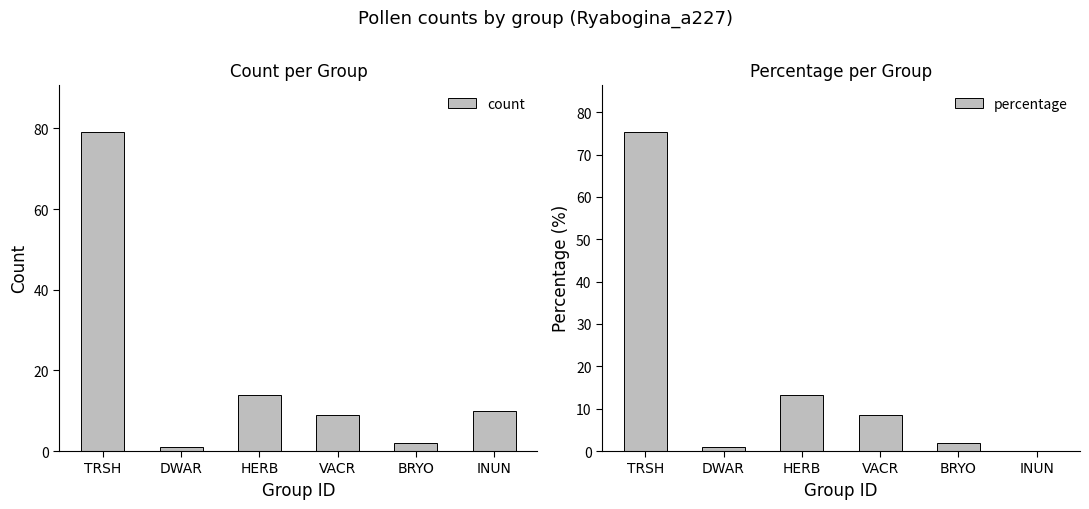

How many data points in percentage are less than 8?

3